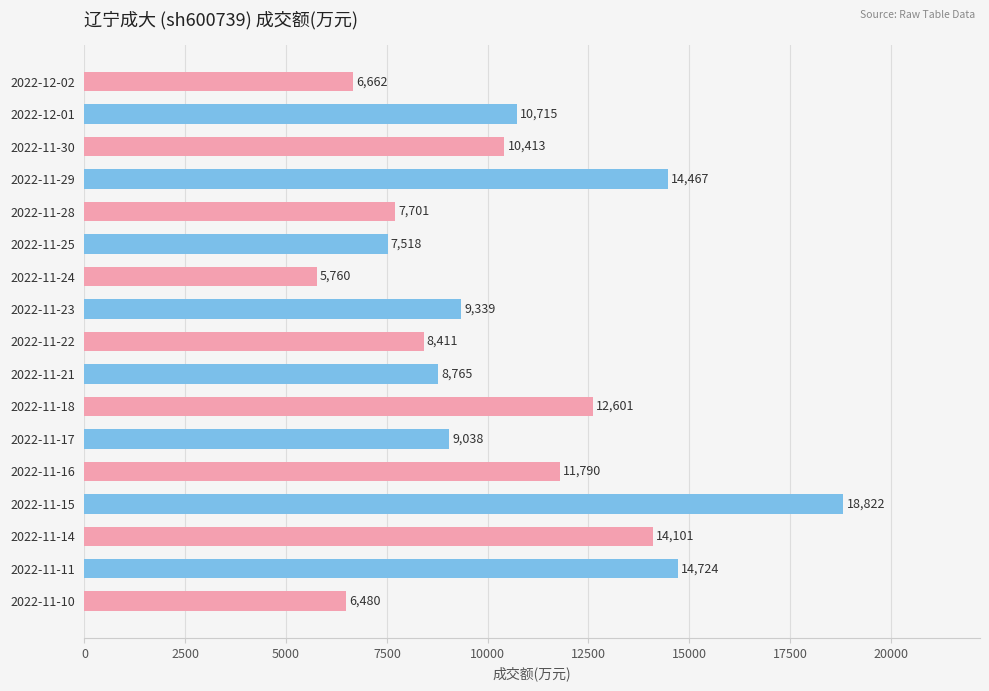

Reading top to bottom, transcribe all the data shown in this chart.

6662	10715	10413	14467	7701	7518	5760	9339	8411	8765	12601	9038	11790	18822	14101	14724	6480